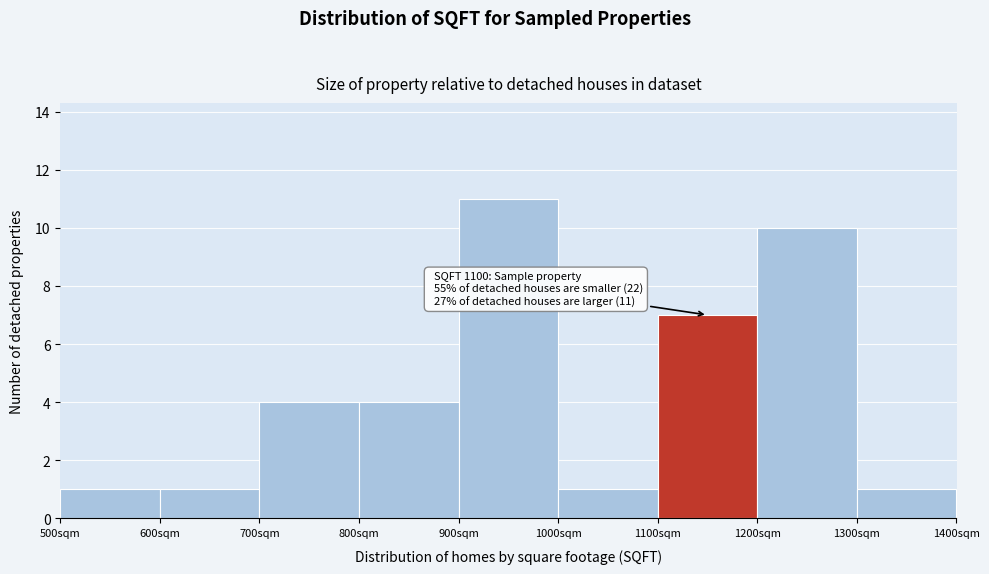

Which range on the x-axis has the tallest bar?

900 to 1000